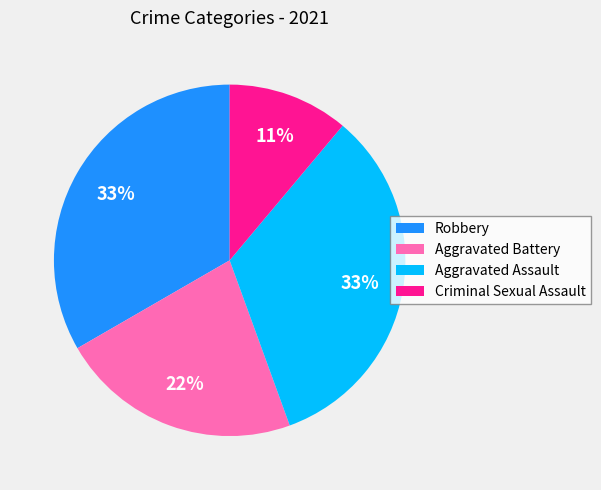

What is the smallest slice in the pie chart?

Criminal Sexual Assault